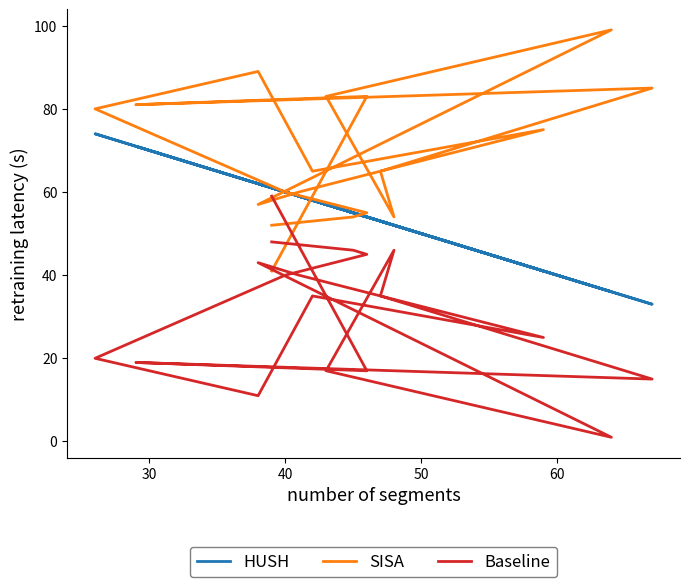

At how many categories does at least one series exceed 12?

18